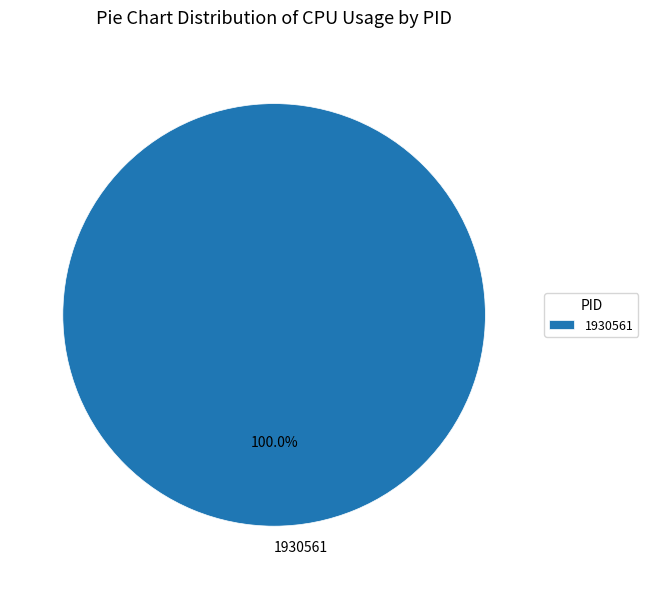

Is there a majority slice in this chart?

Yes